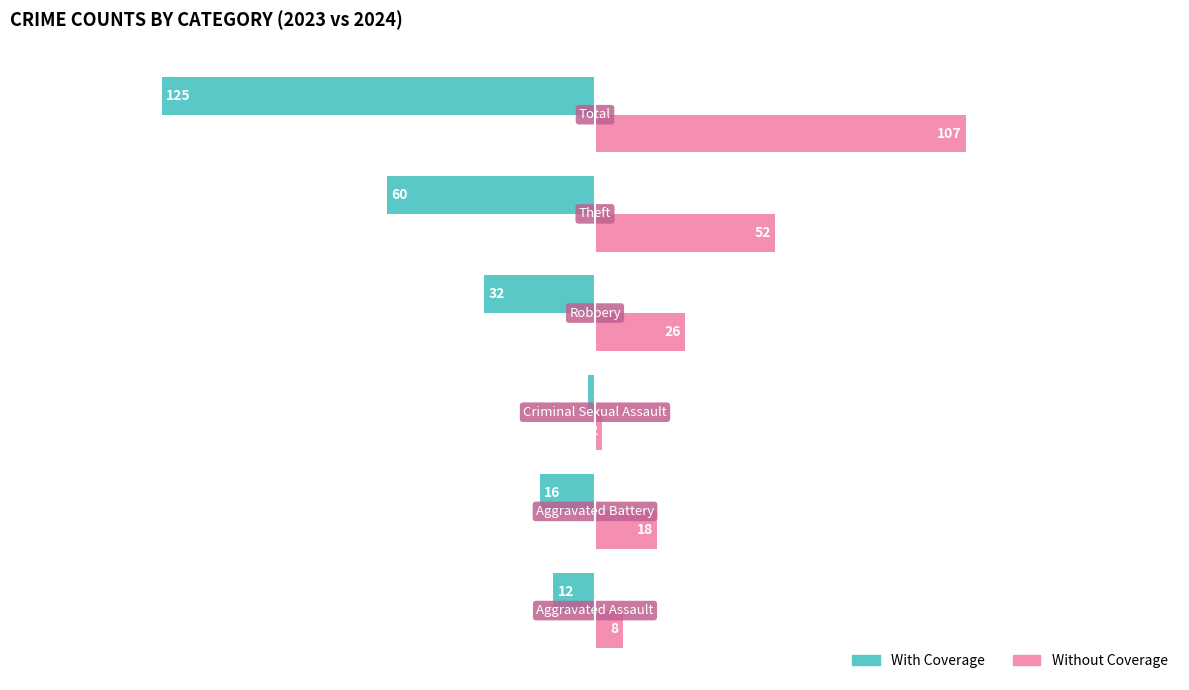

Which series has the largest range (max minus min)?

With Coverage